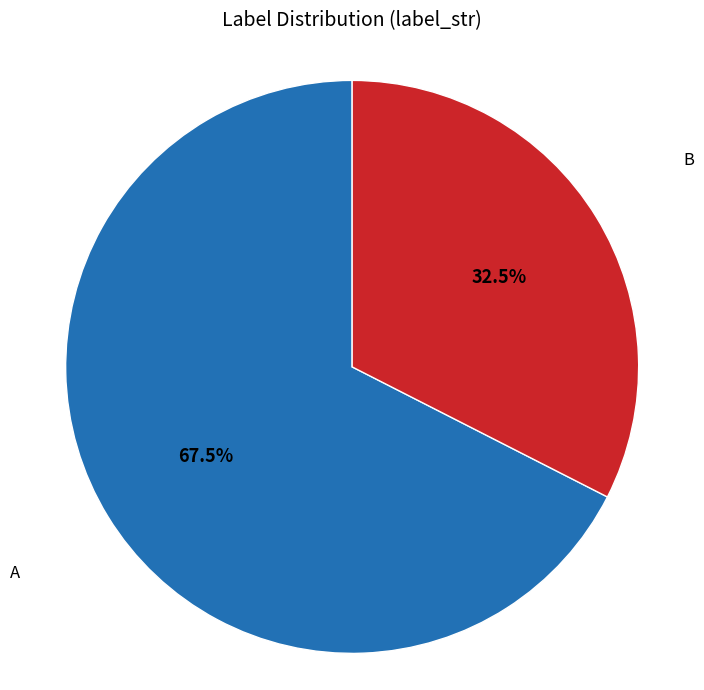

Is there a majority slice in this chart?

Yes